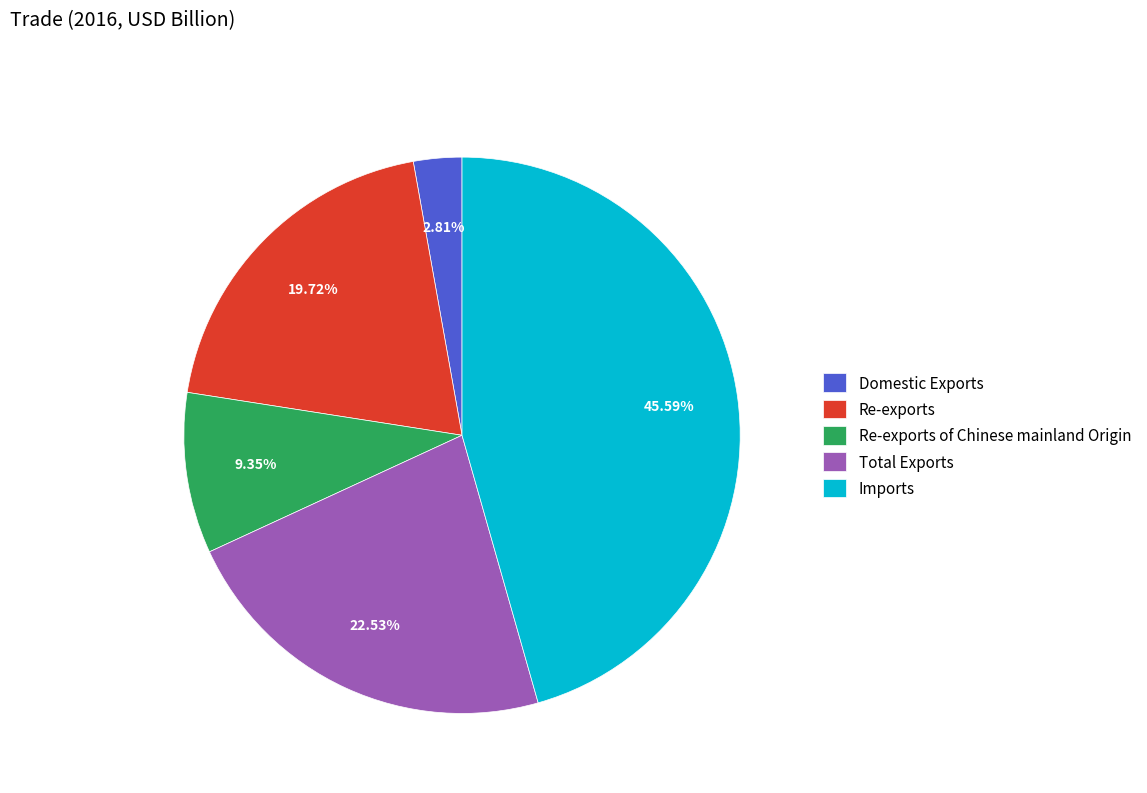

How many segments does this pie chart have?

5